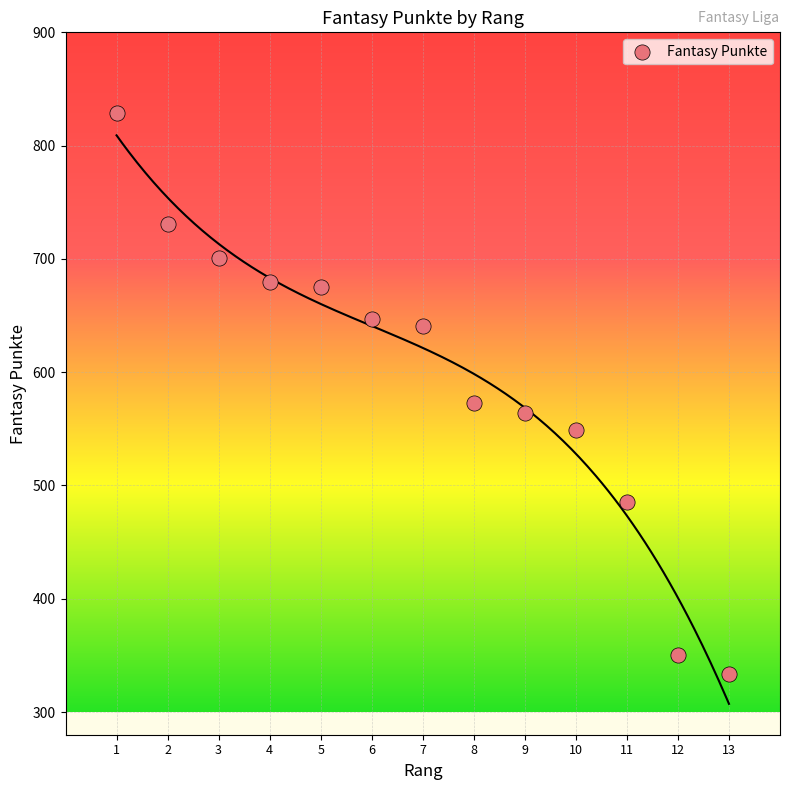

What is the range of Y values (max minus min)?

495